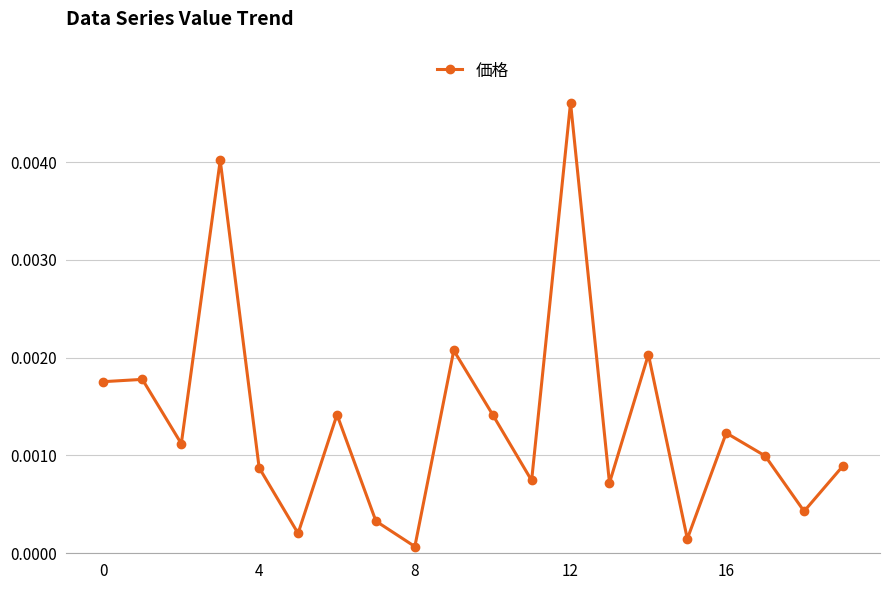

Does the chart display data point markers on the line(s)?

Yes